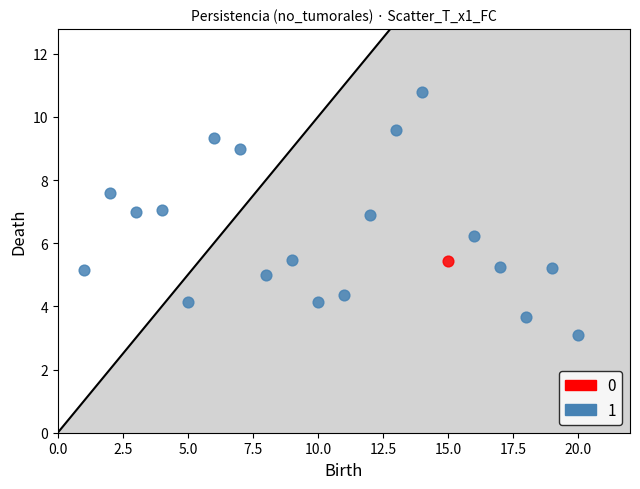

What are all the series names shown in the legend?

0, 1